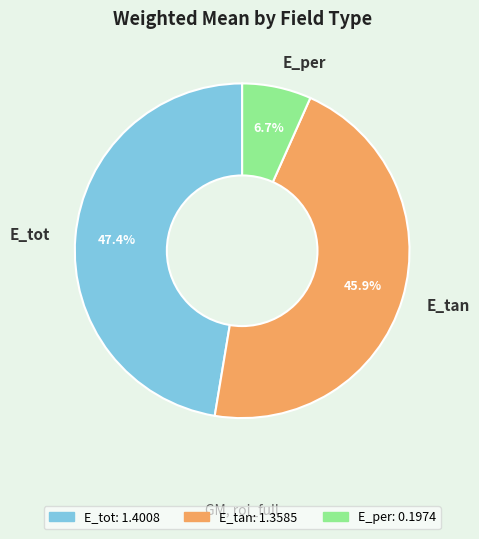

Count the number of slices in the pie.

3